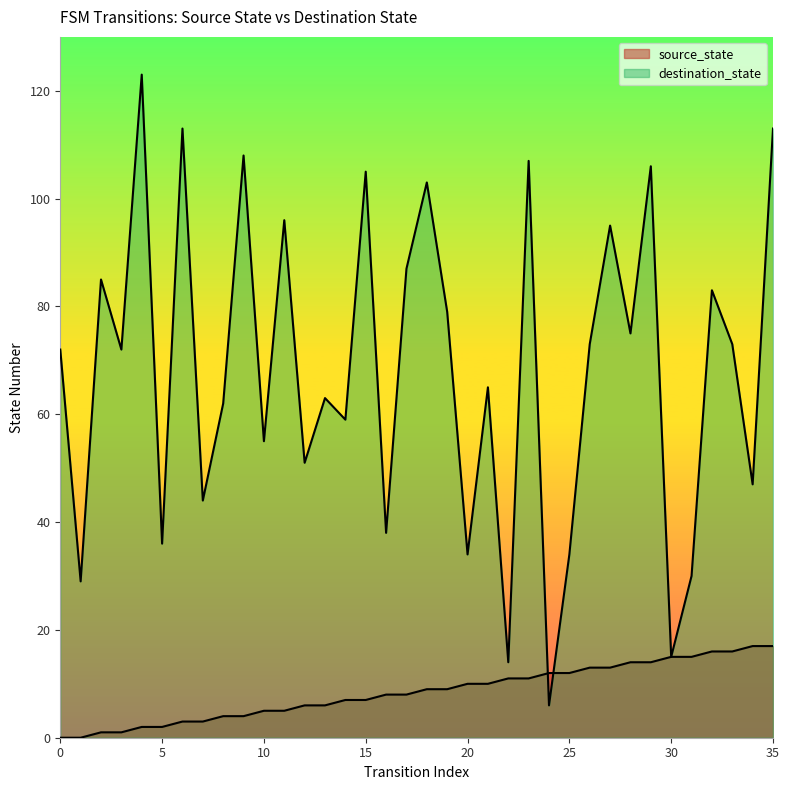

Which series changed the most between 5 and 20?

source_state